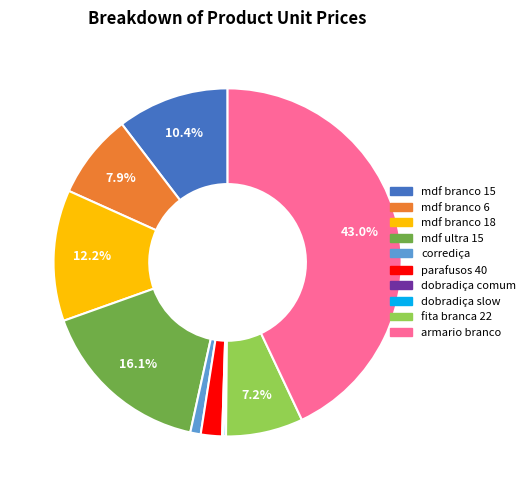

Is the sum of mdf branco 6 and mdf branco 18 greater than half?

No